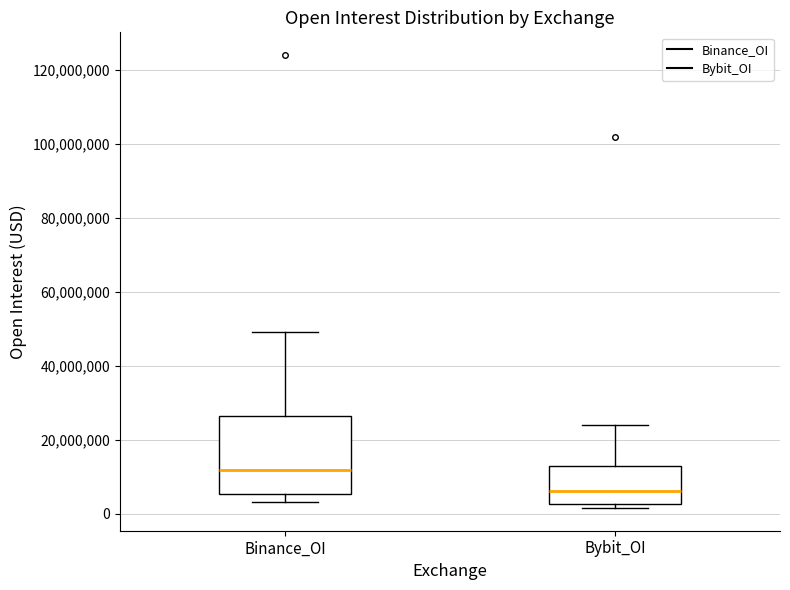

Which box has the lowest median line?

Bybit_OI